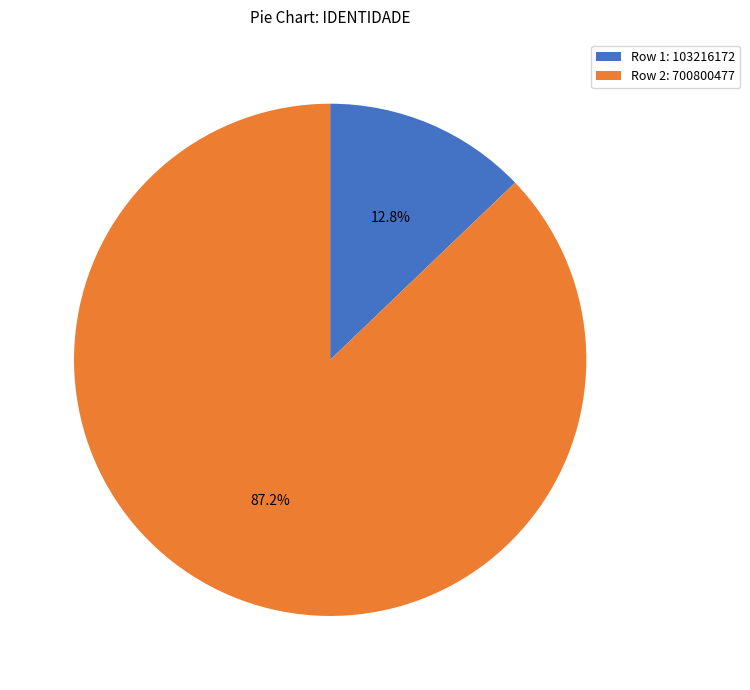

Is there a majority slice in this chart?

Yes